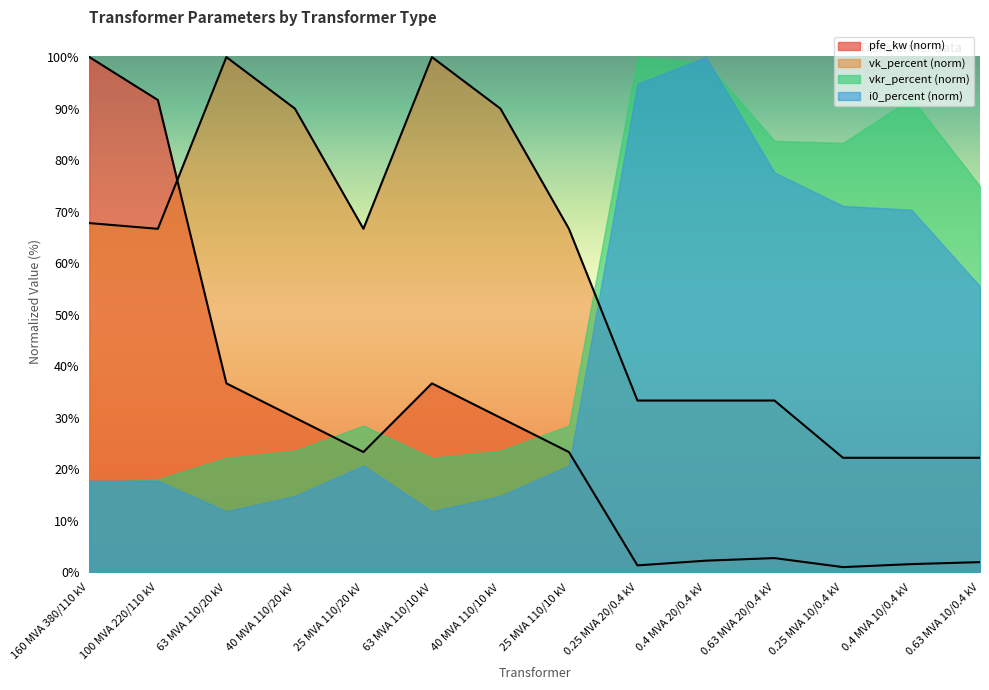

Which has a higher value, 0.4 MVA 20/0.4 kV or 40 MVA 110/10 kV?

40 MVA 110/10 kV